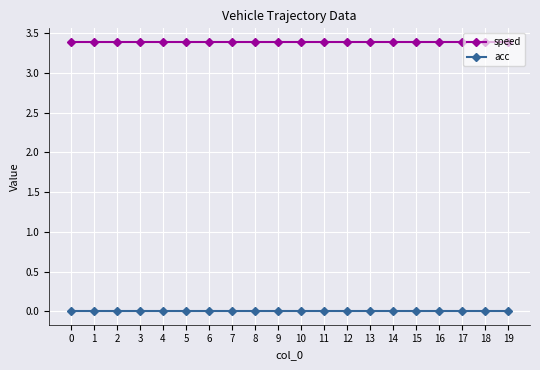

How many lines are shown in the chart?

2